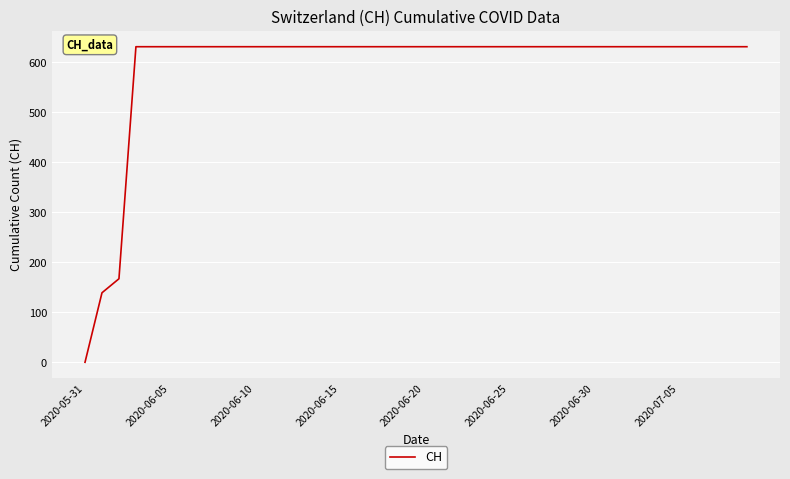

What is the maximum value shown in the chart?

631